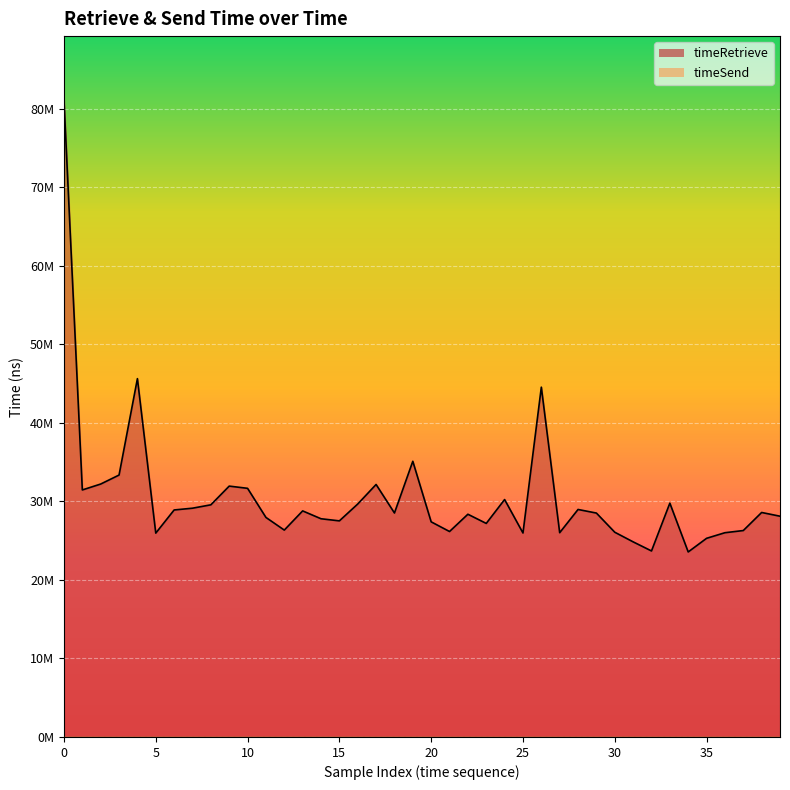

What is the change in value from 14 to 18?

+733252